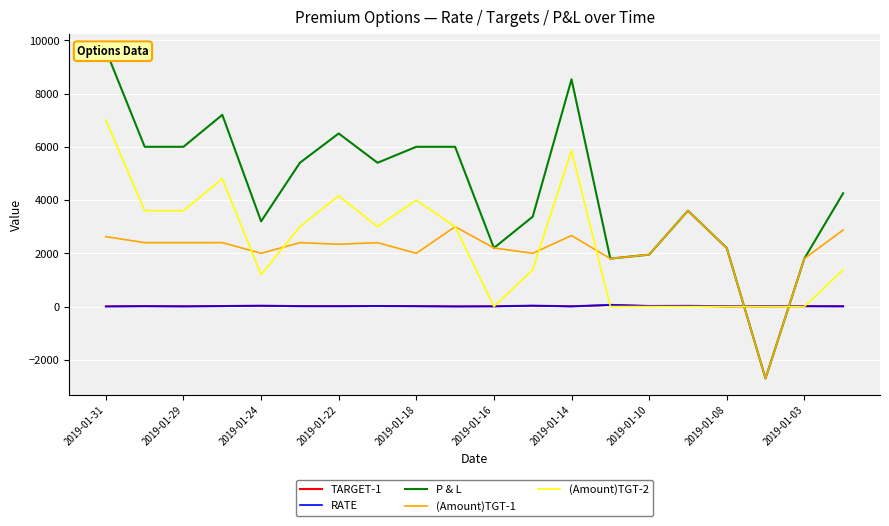

At which category does the chart reach its minimum across all series?

17